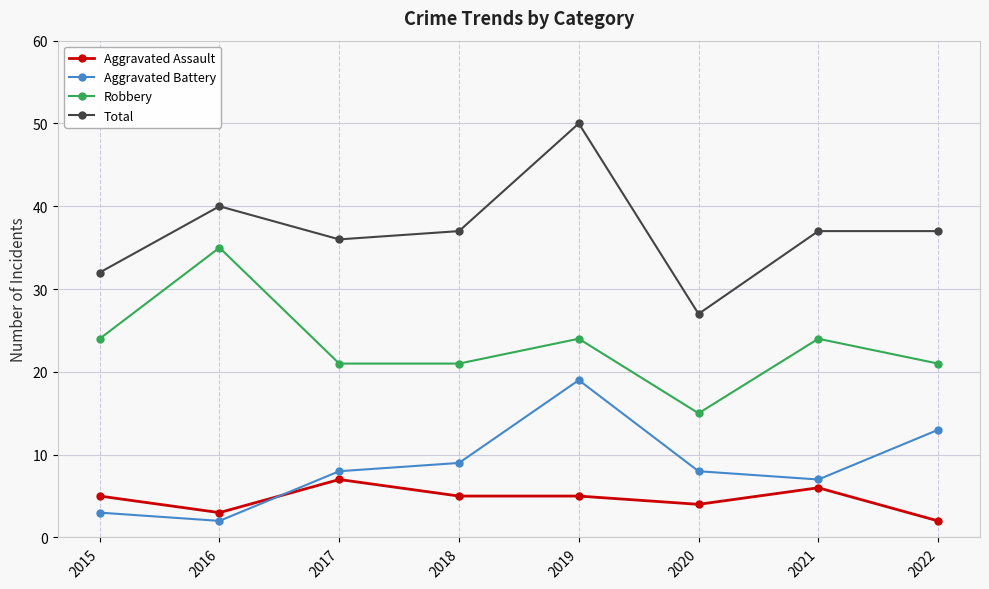

Rank the series by their maximum value, from highest to lowest.

Total, Robbery, Aggravated Battery, Aggravated Assault